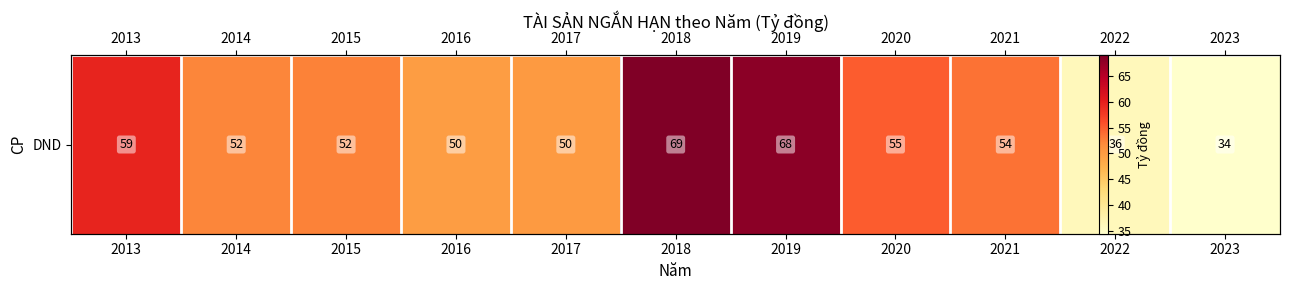

Approximately how many times larger is the value at 2022 compared to 2021?

0.7